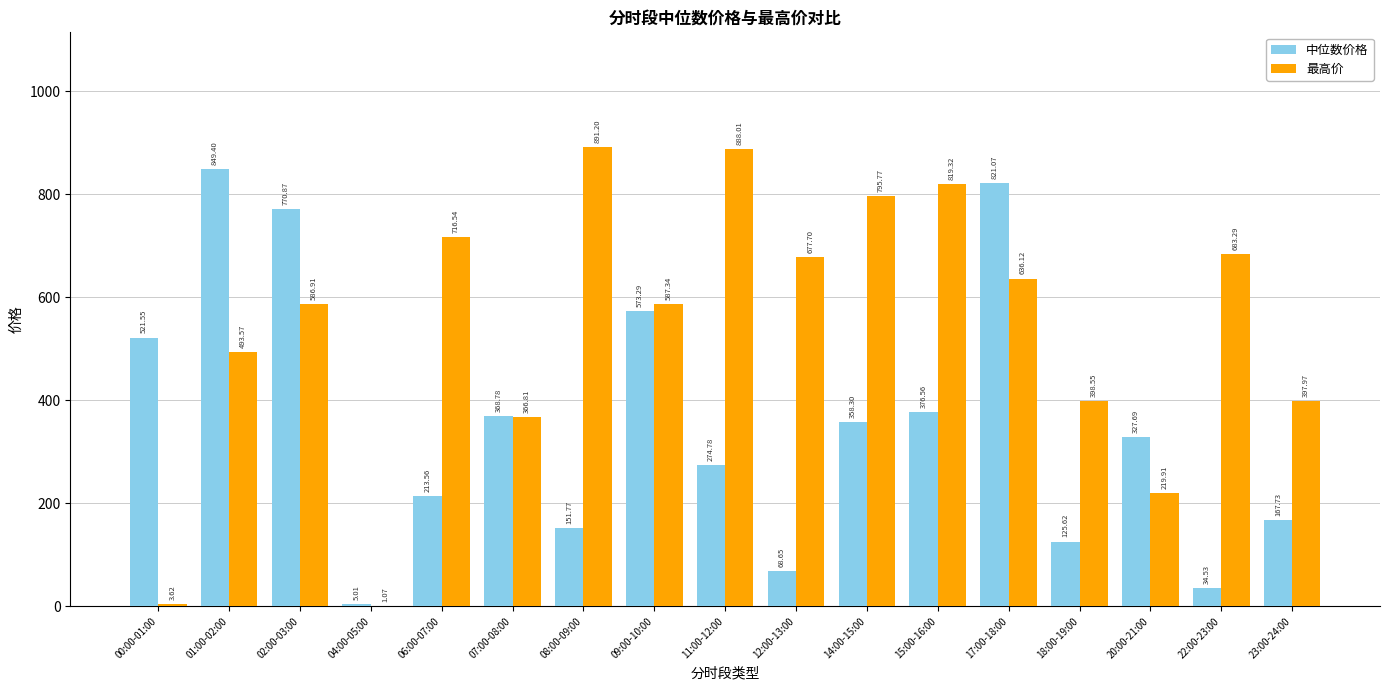

How many categories are shown in the chart?

17